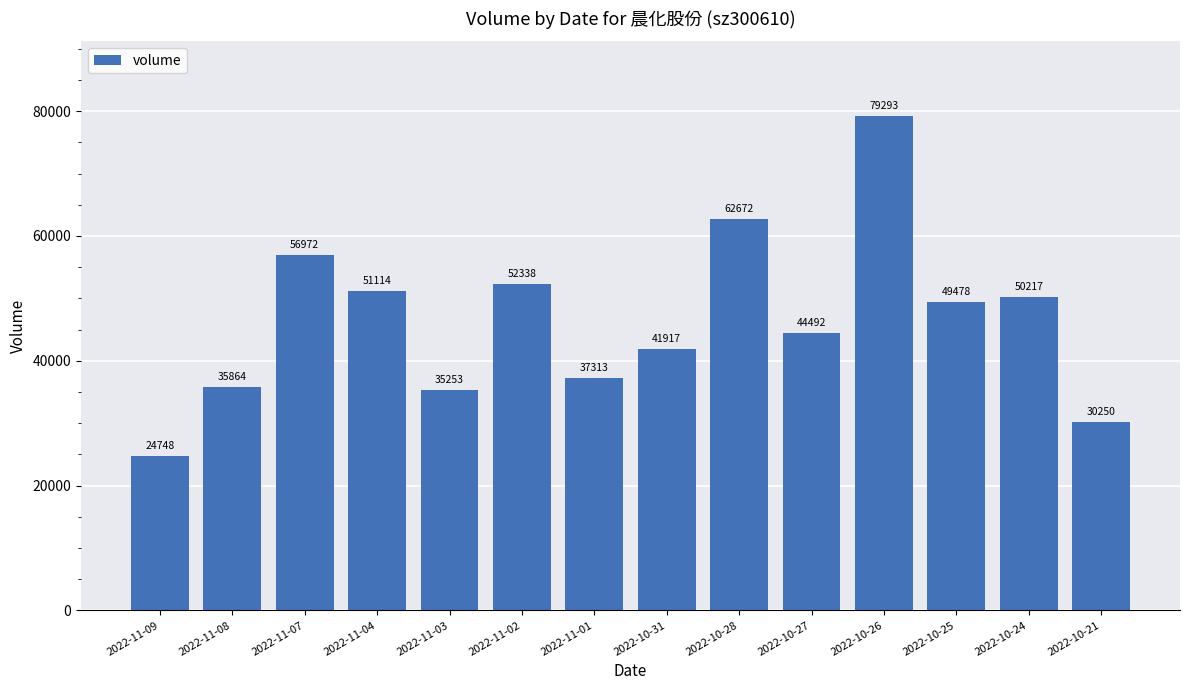

Between 2022-10-26 and 2022-11-07, which is larger?

2022-10-26